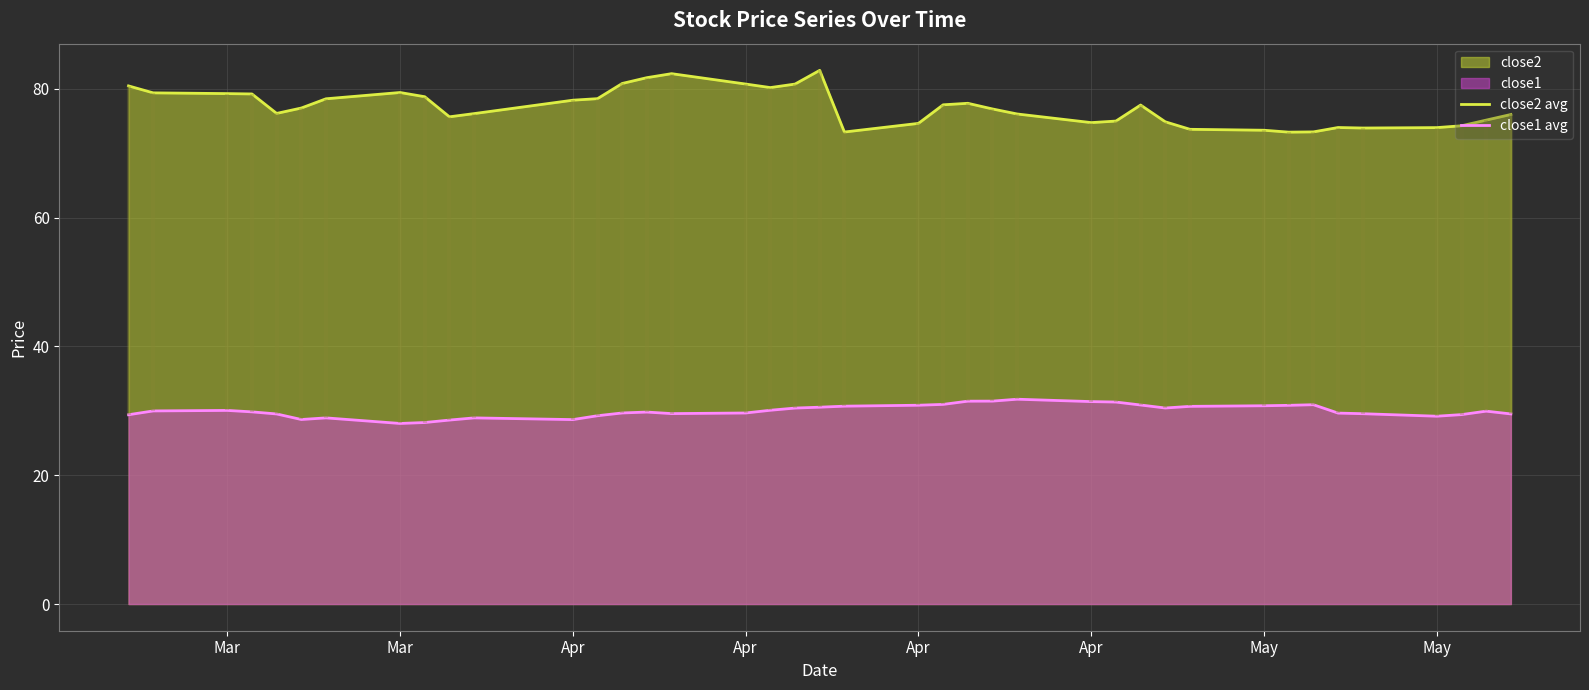

How many values in the close1 avg series are below 29?

7